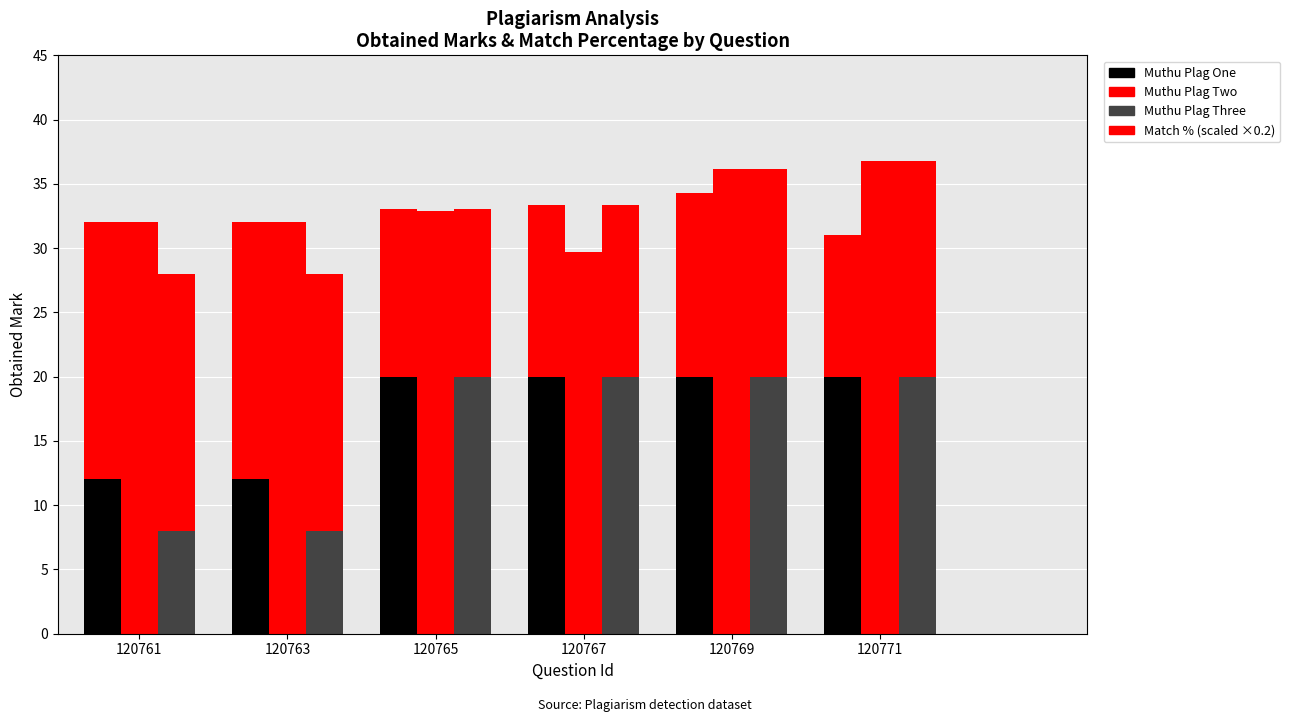

What is the difference between the maximum and second lowest values in the Muthu Plag Two series?

8.0